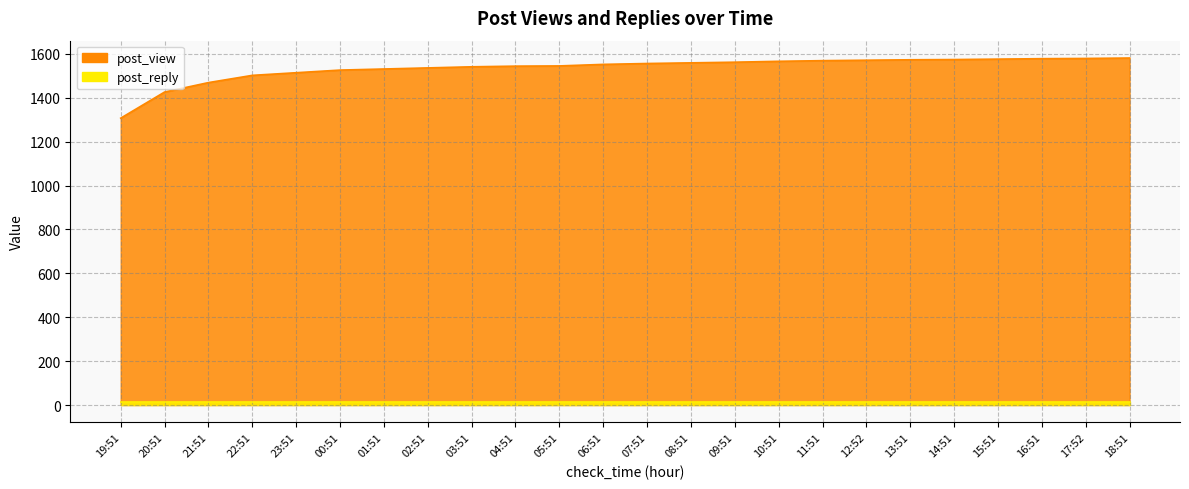

The chart shows a value of 2041 at 23:51. True or false?

False